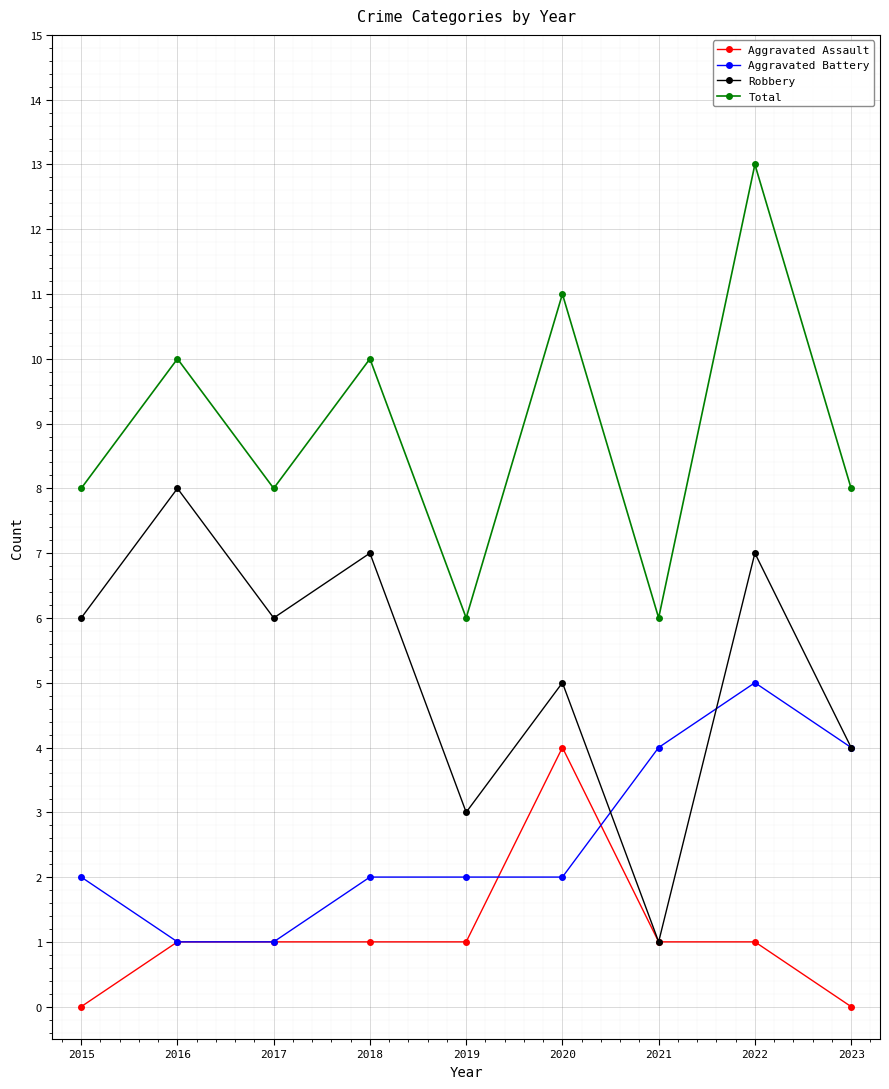

Which category has the highest value in the Robbery series?

2016